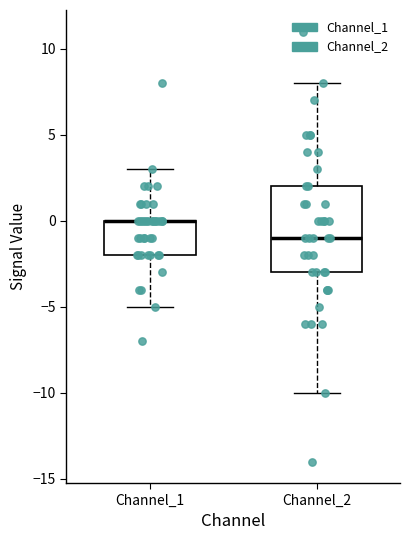

Reading left to right, transcribe this box plot: for each box, give where its median line is, the range the box spans, and where its two whiskers end, as read against the y-axis. The values are not printed on the chart, so give them approximately, as read against the axis.

Channel_1: median 0 (drawn on the box's upper edge), box -2 to 0, whiskers -5 to 3
Channel_2: median -1, box -3 to 2, whiskers -10 to 8